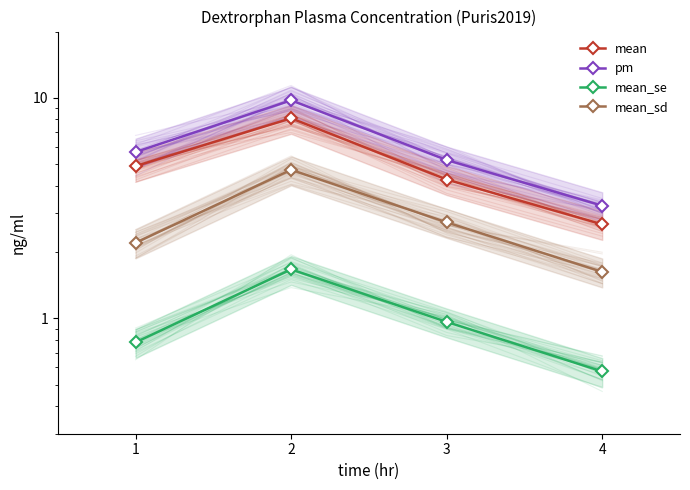

True or false: mean_sd has a value of 1.6 at 4.

True